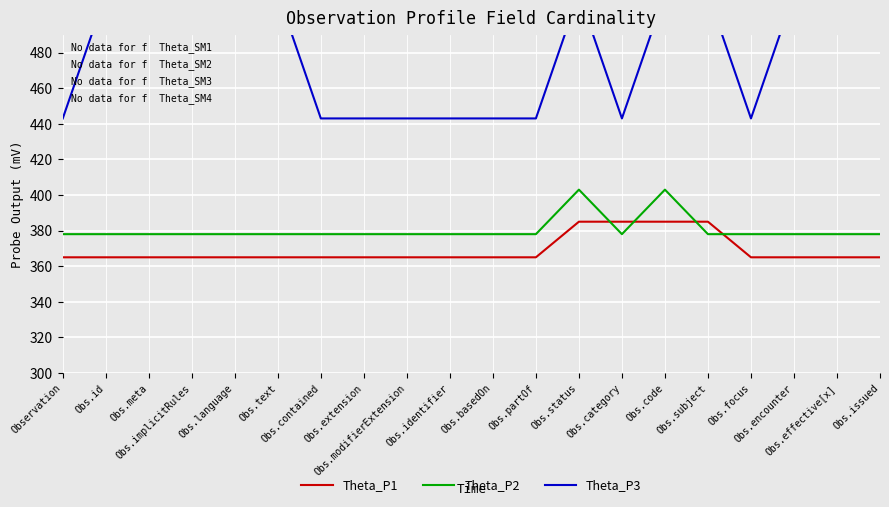

What is the total value across all series at Obs.effective[x]?

1256